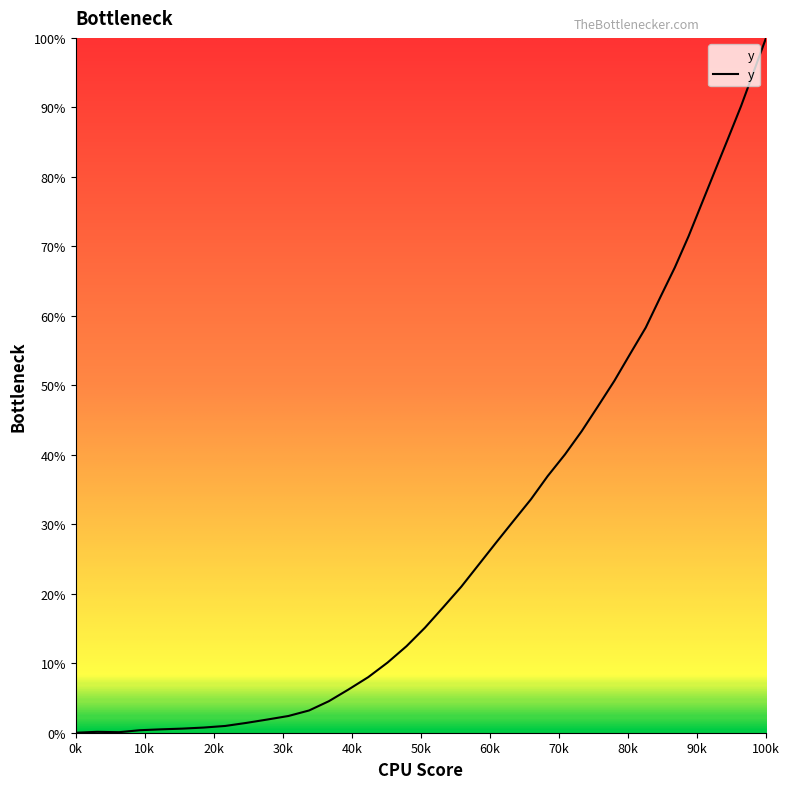

Does the chart display data point markers on the line(s)?

No